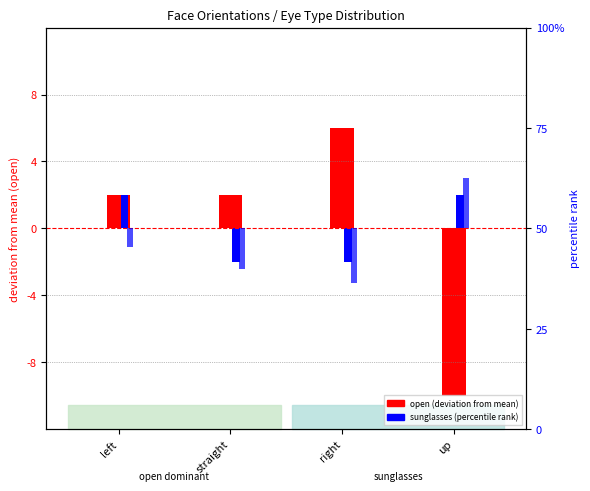

Reading left to right, extract all data points from this chart.

open (deviation): left=2.0	straight=2.0	right=6.0	up=-10.0
sunglasses (deviation): left=2.0	straight=-2.0	right=-2.0	up=2.0
sunglasses %: left=-4.5	straight=-10.0	right=-13.6	up=12.5